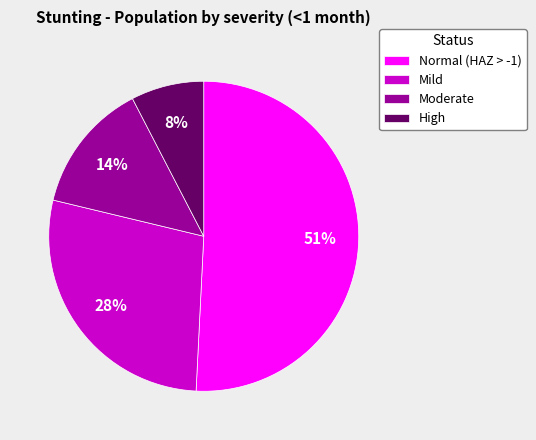

True or false: Normal (HAZ > -1) accounts for 57% of the total.

False